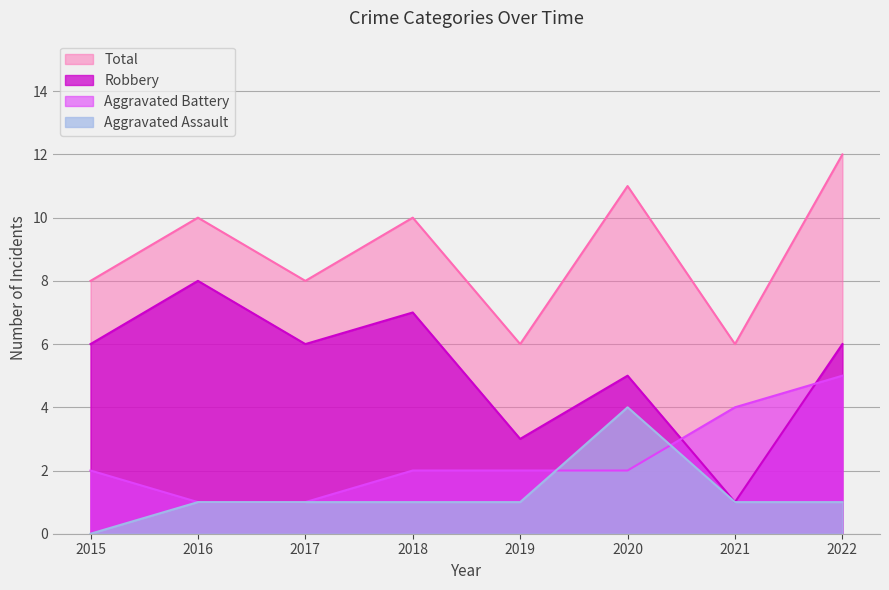

Count the number of data series in this chart.

4